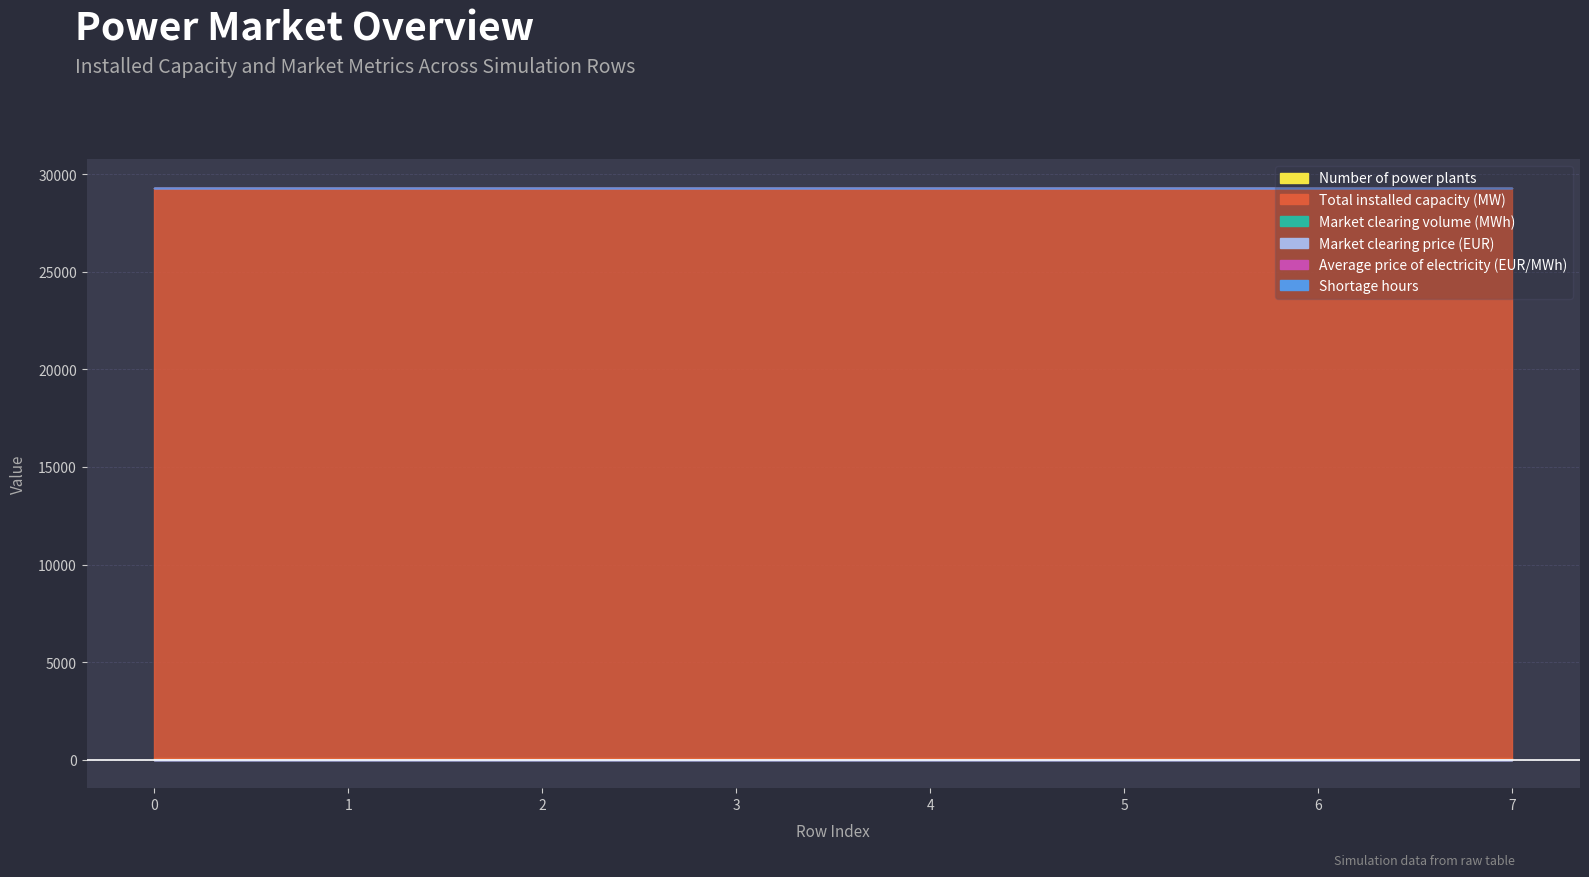

The value of Market clearing price (EUR) at 1 is 0.0. True or false?

True